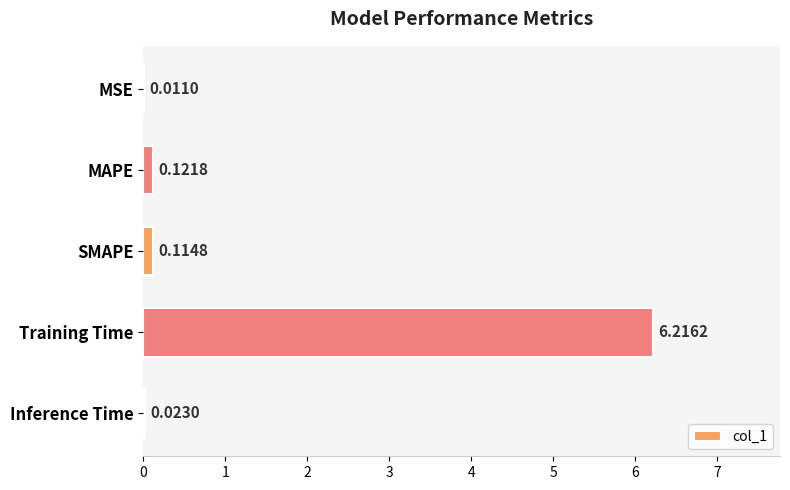

What is the sum of all values?

6.5